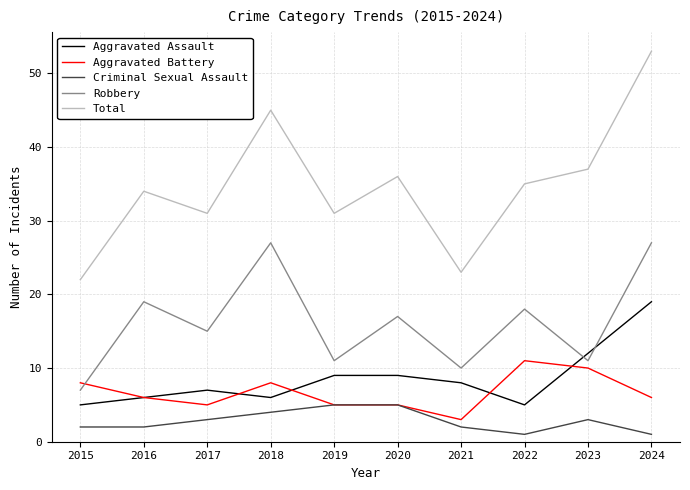

The value of Aggravated Assault at 2023 is 6. True or false?

False